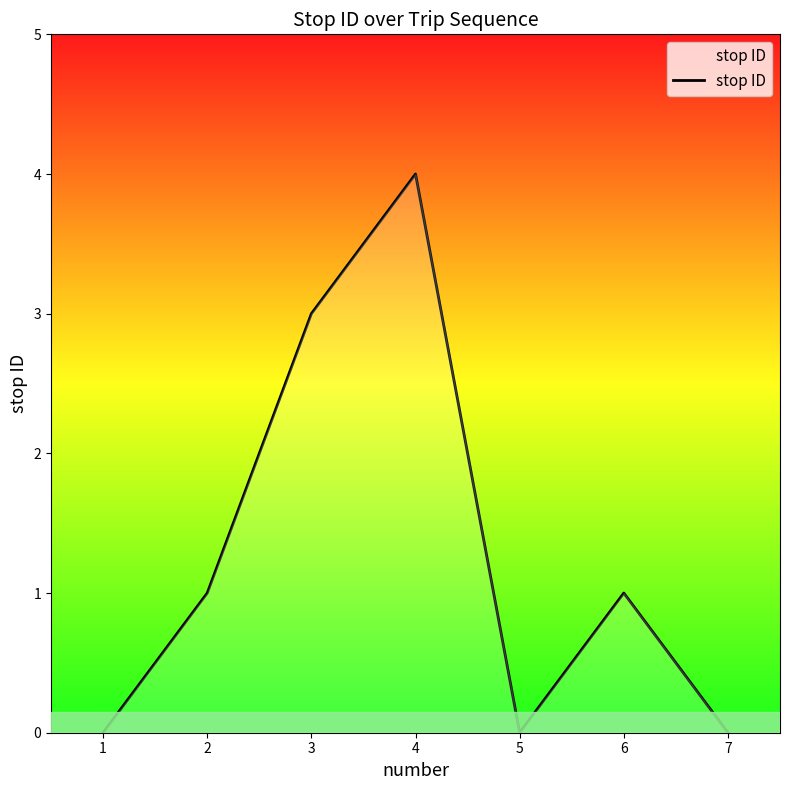

Is it true that the value at 7 is 0?

True